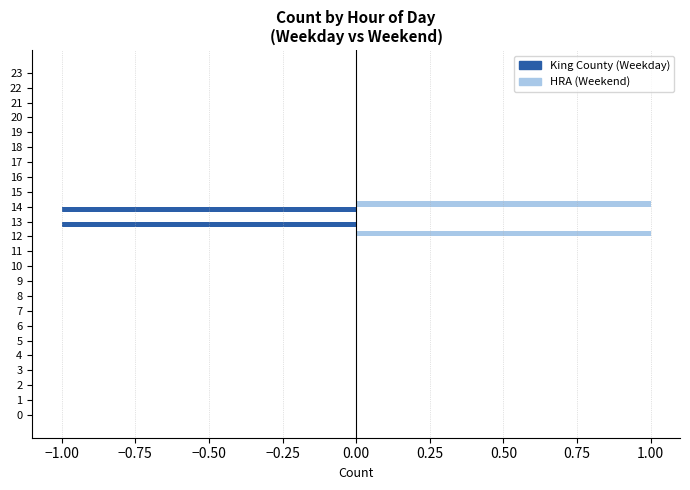

At which category is the sum across all series the highest?

12